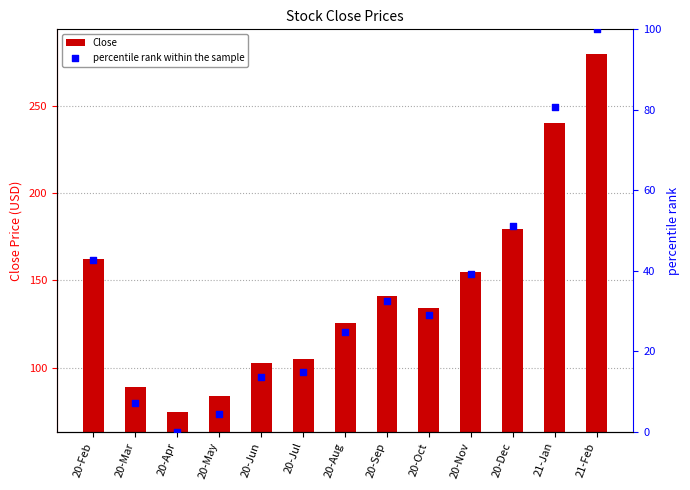

What is the total value across all series at 20-Aug?

150.4